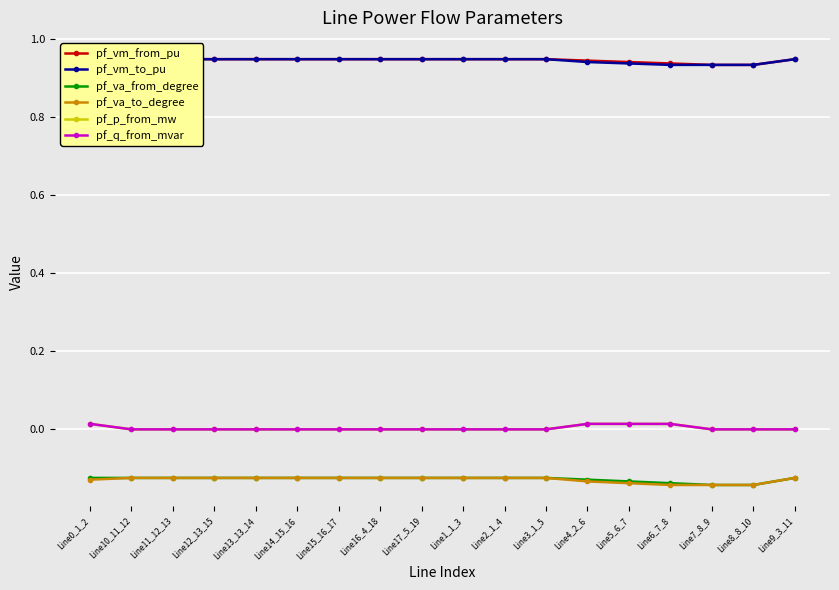

True or false: pf_vm_from_pu and pf_va_to_degree intersect in this chart.

False